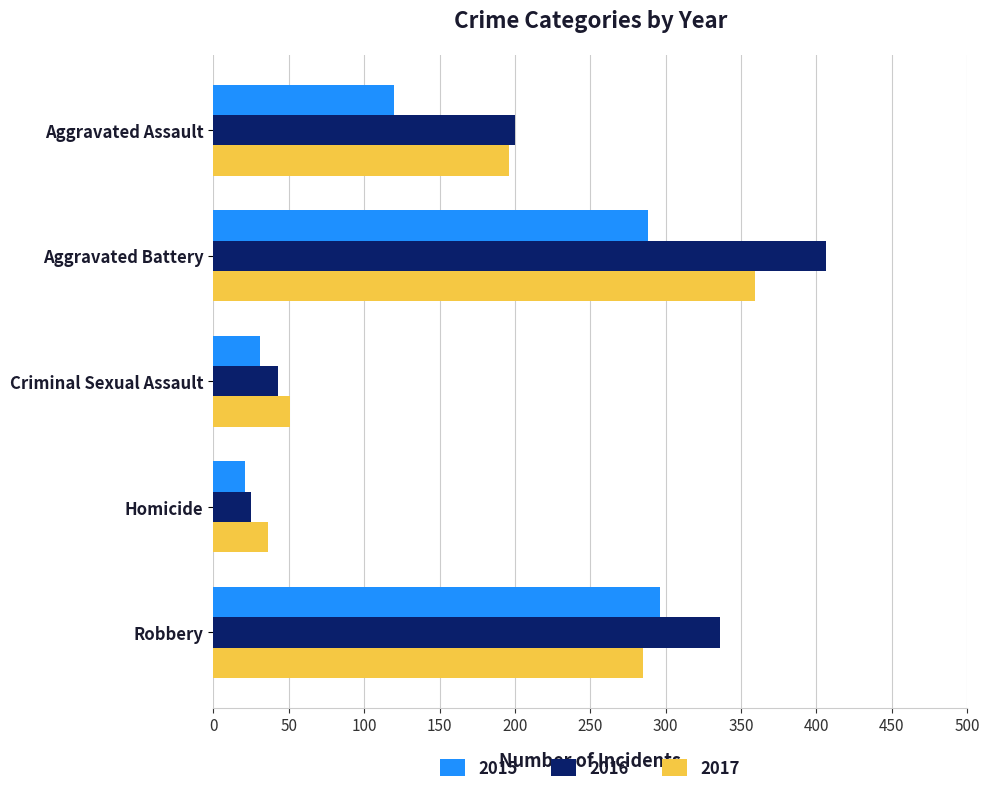

What is the difference between the maximum and minimum values in the 2015 series?

275